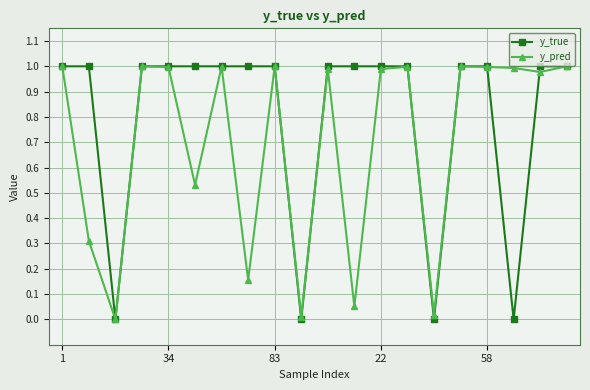

Which series has the largest range (max minus min)?

y_true